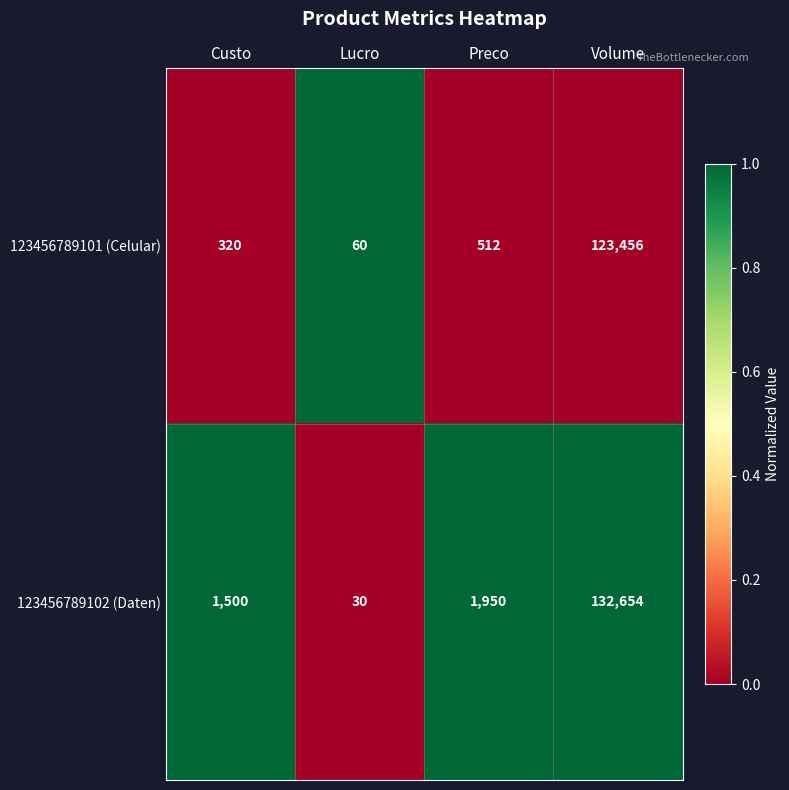

Read the 123456789101 (Celular) value at Lucro, to the nearest 100.

100